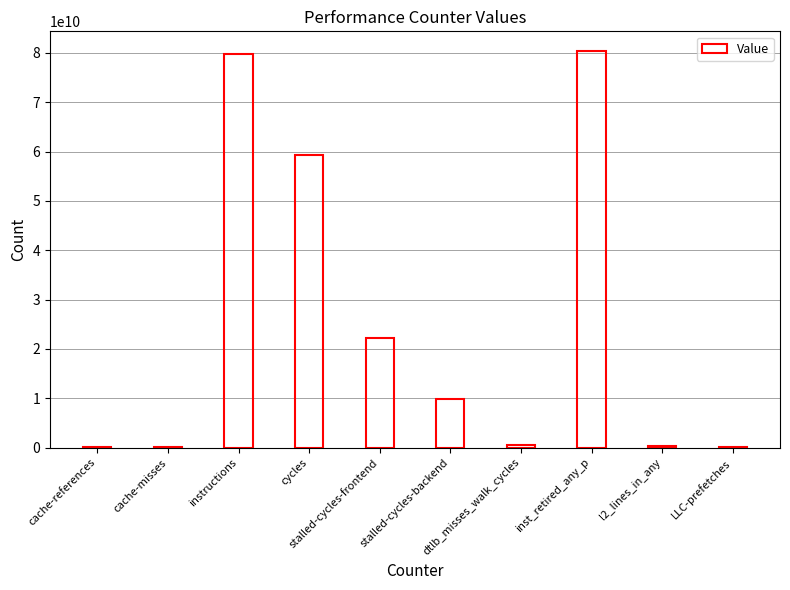

Count the number of data series in this chart.

1